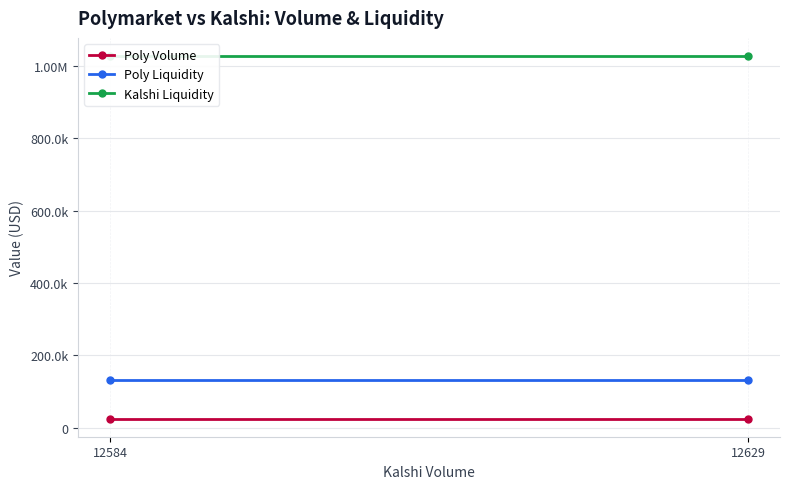

Is it true that Poly Liquidity equals 131735.6 at 12629?

True